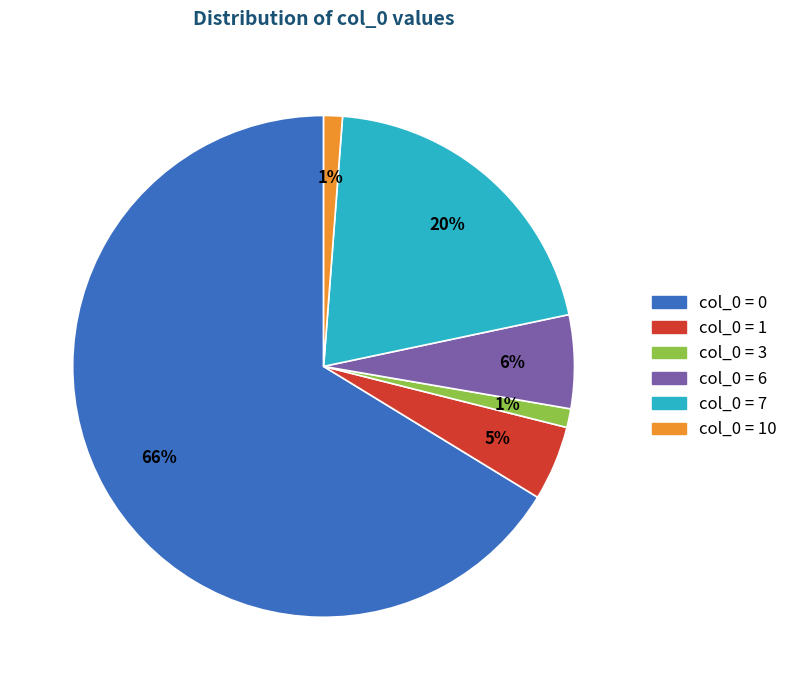

To the nearest percent, what is the average slice percentage?

17%